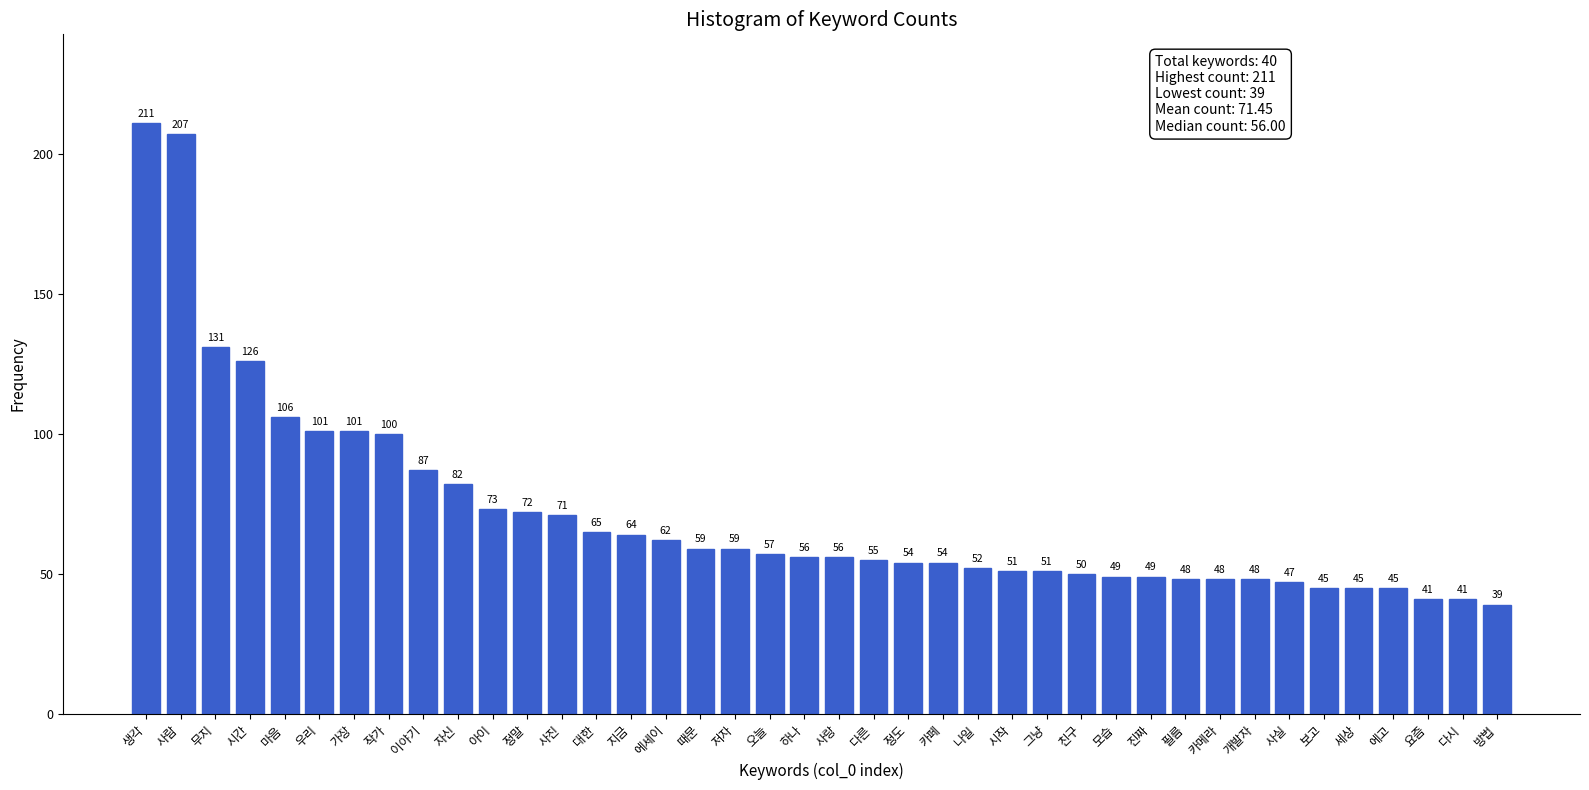

Reading left to right, transcribe all the data shown in this chart.

생각=211	사람=207	무지=131	시간=126	마음=106	우리=101	가장=101	작가=100	이야기=87	자신=82	아이=73	정말=72	사진=71	대한=65	지금=64	에세이=62	때문=59	저자=59	오늘=57	하나=56	사랑=56	다른=55	정도=54	카페=54	나일=52	시작=51	그냥=51	친구=50	모습=49	진짜=49	필름=48	카메라=48	개발자=48	사실=47	보고=45	세상=45	에고=45	요즘=41	다시=41	방법=39